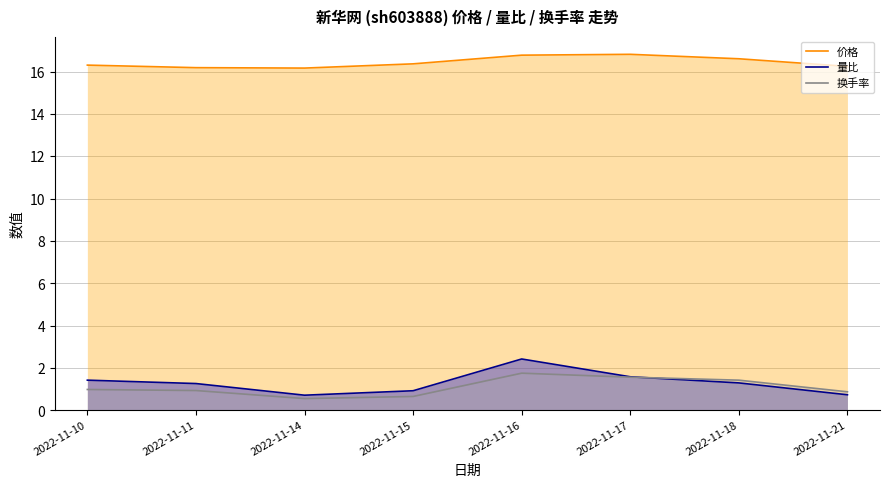

What is the value of the 量比 point at the 5th from the left?

2.4